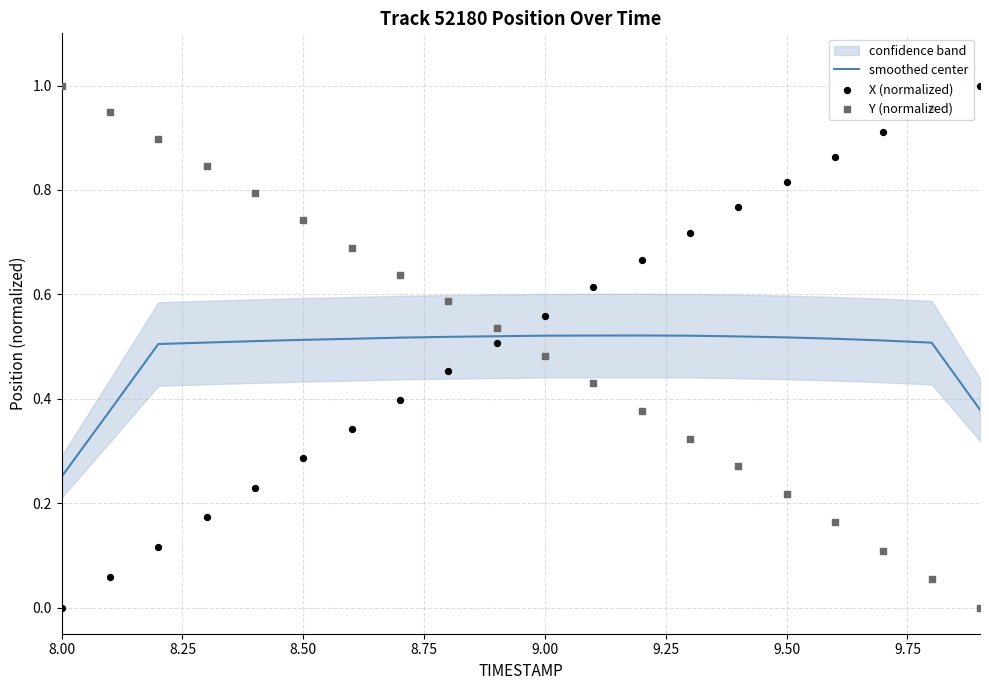

Which series has the largest Y range (max minus min)?

X (normalized)